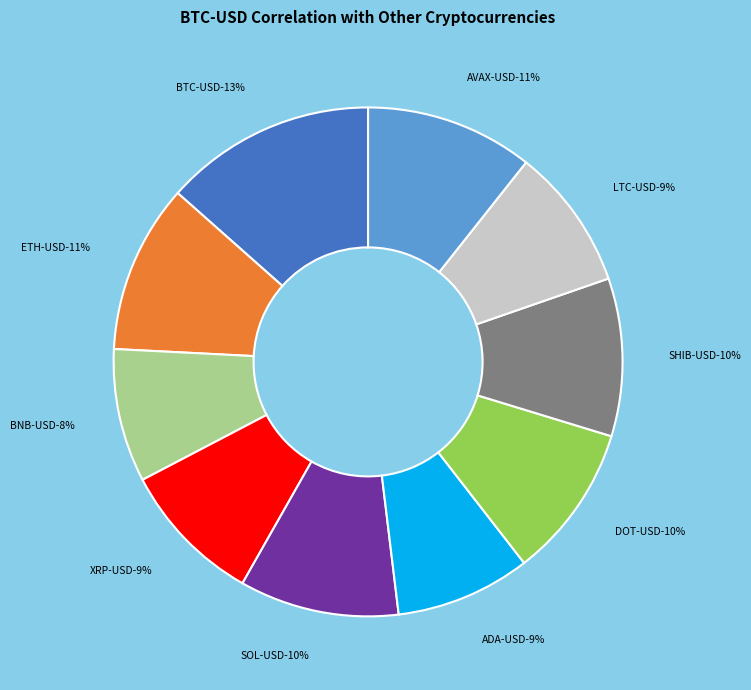

Does SHIB-USD account for over 50% of the chart?

No